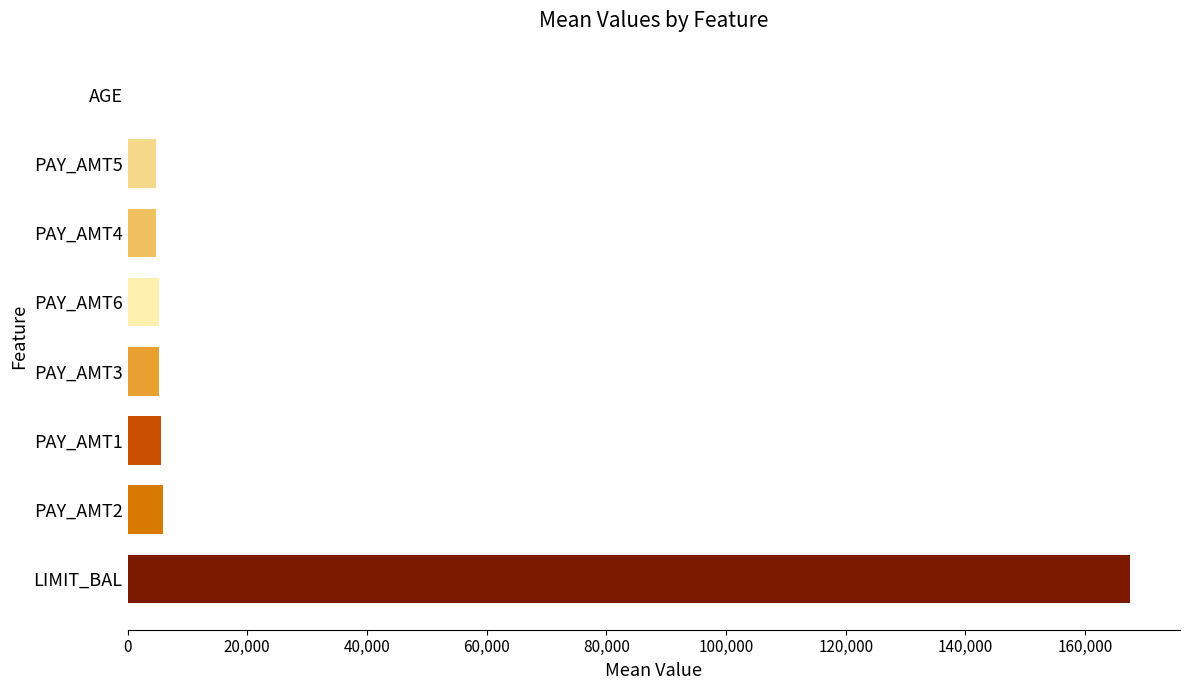

Which category has the highest value across all series?

LIMIT_BAL